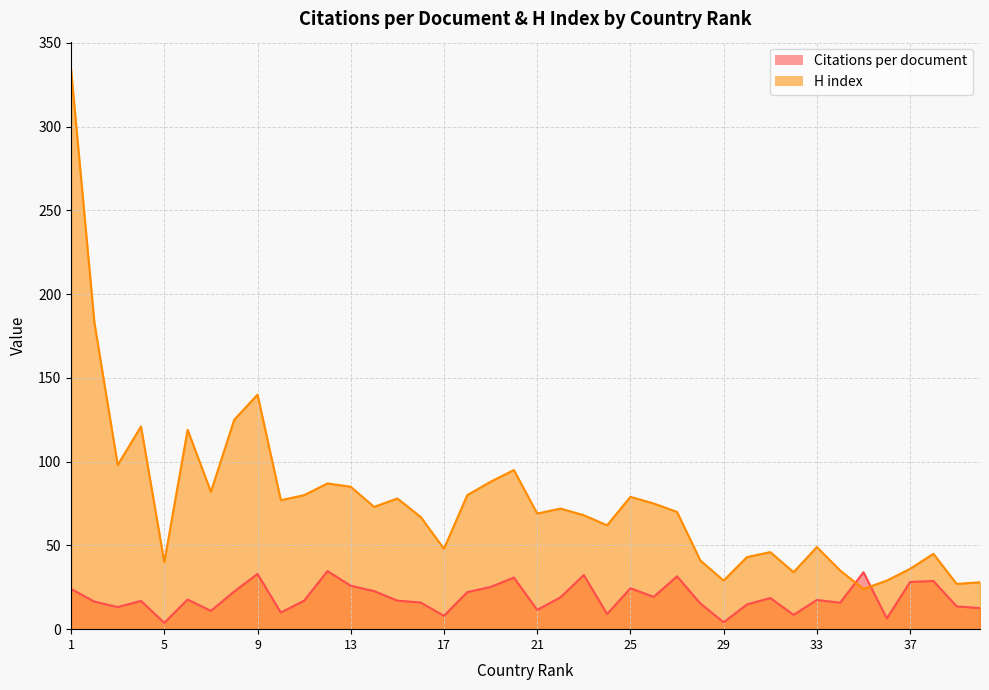

At which category does Citations per document reach its first local valley?

3